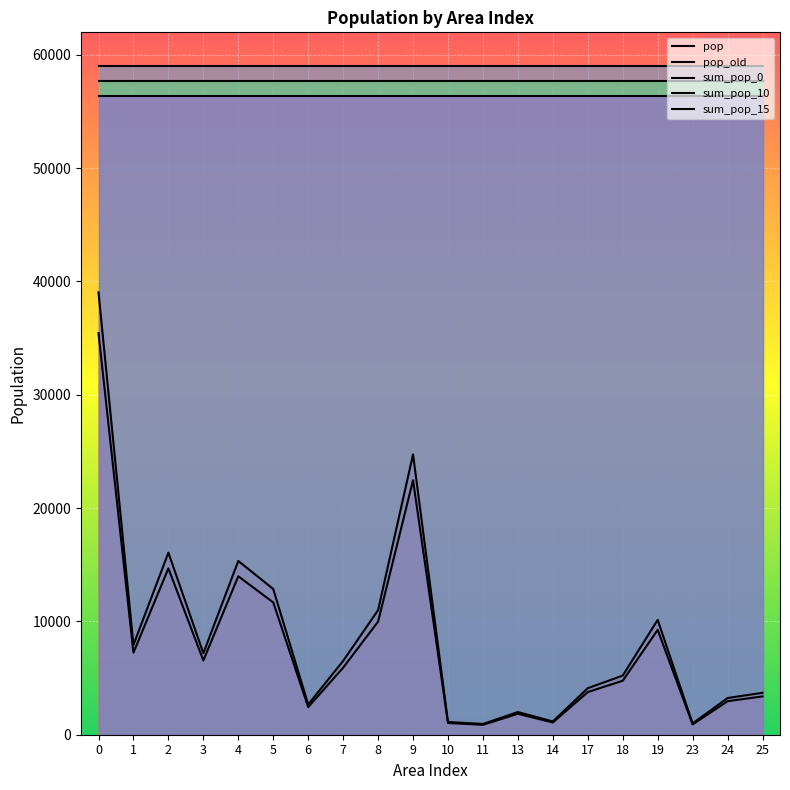

What is the maximum value shown in the chart?

59036.2